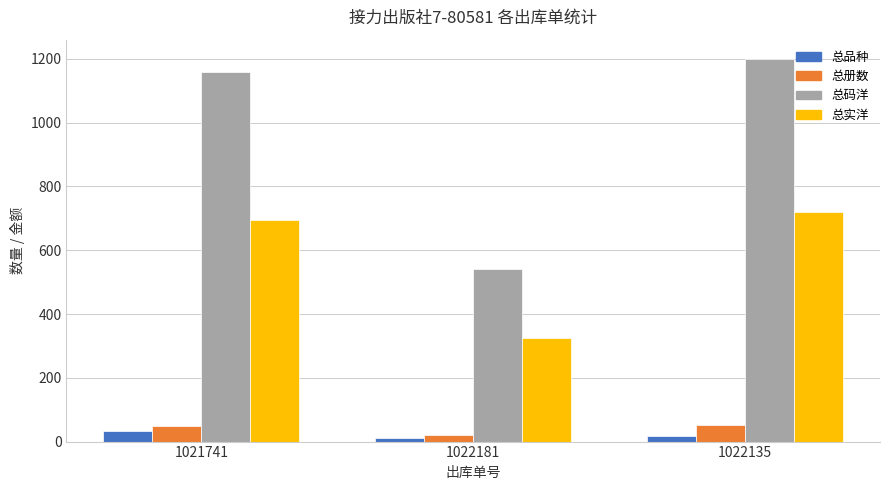

Is it true that 总实洋 equals 325.0 at 1022181?

True